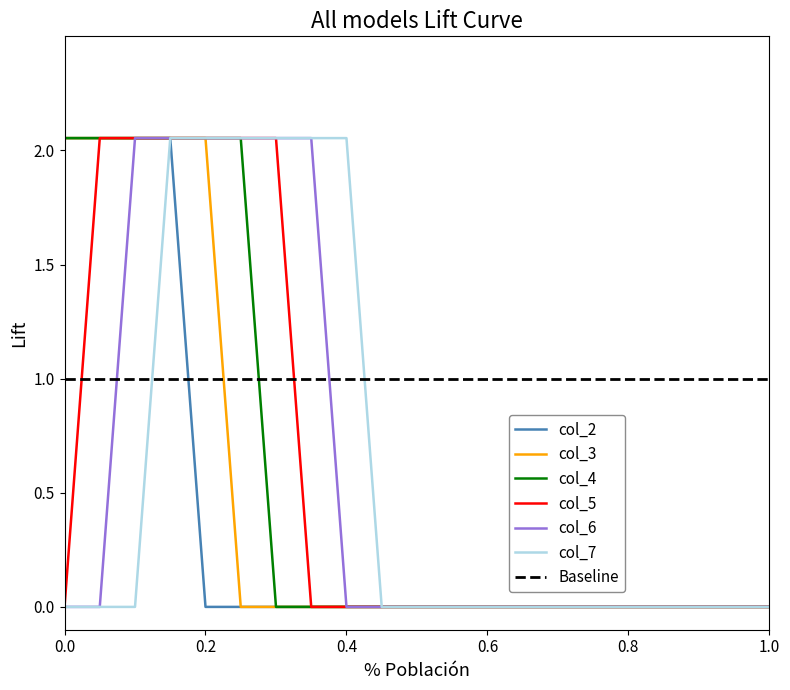

What is the average value of the col_2 series?

0.4